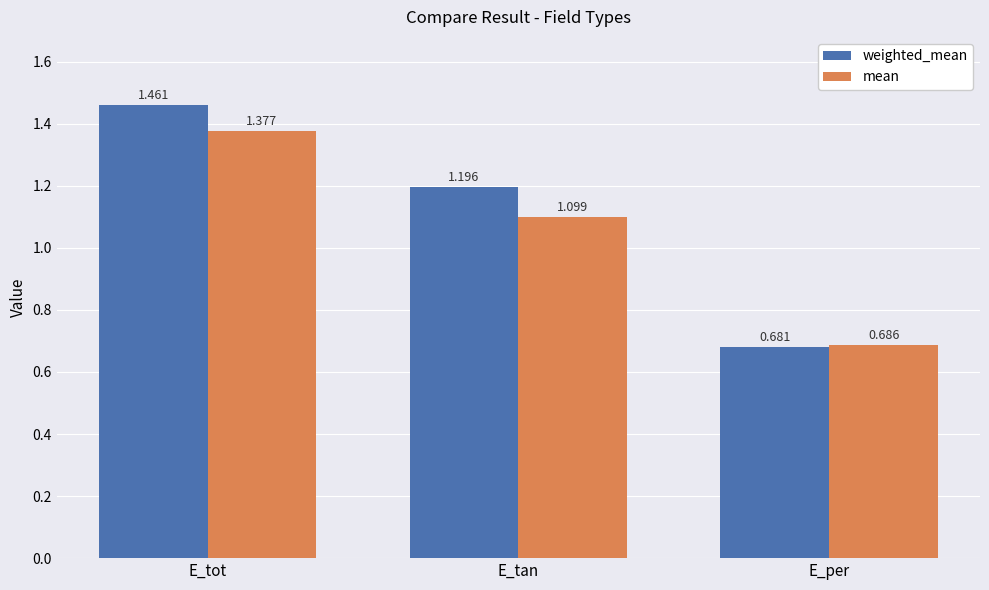

List the series in order of their overall mean, highest first.

weighted_mean, mean